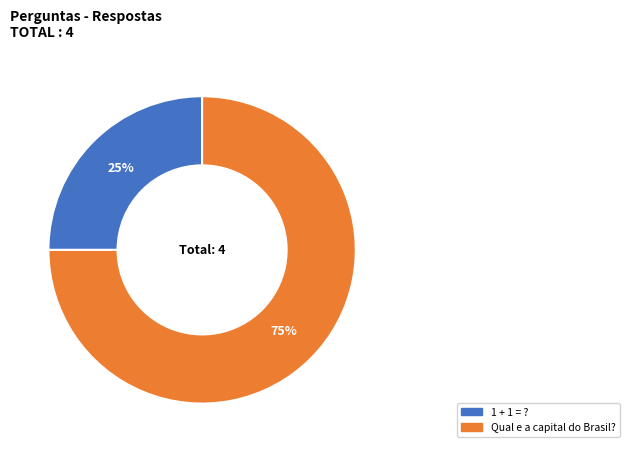

What is the ratio of the value at Qual e a capital do Brasil? to the value at 1 + 1 = ??

3.0